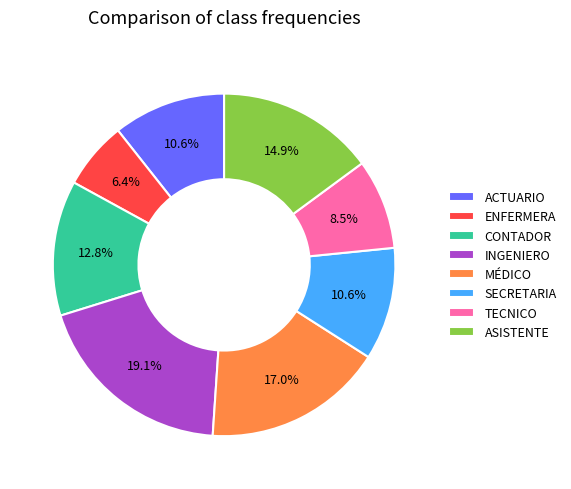

Which has a higher value, ACTUARIO or INGENIERO?

INGENIERO